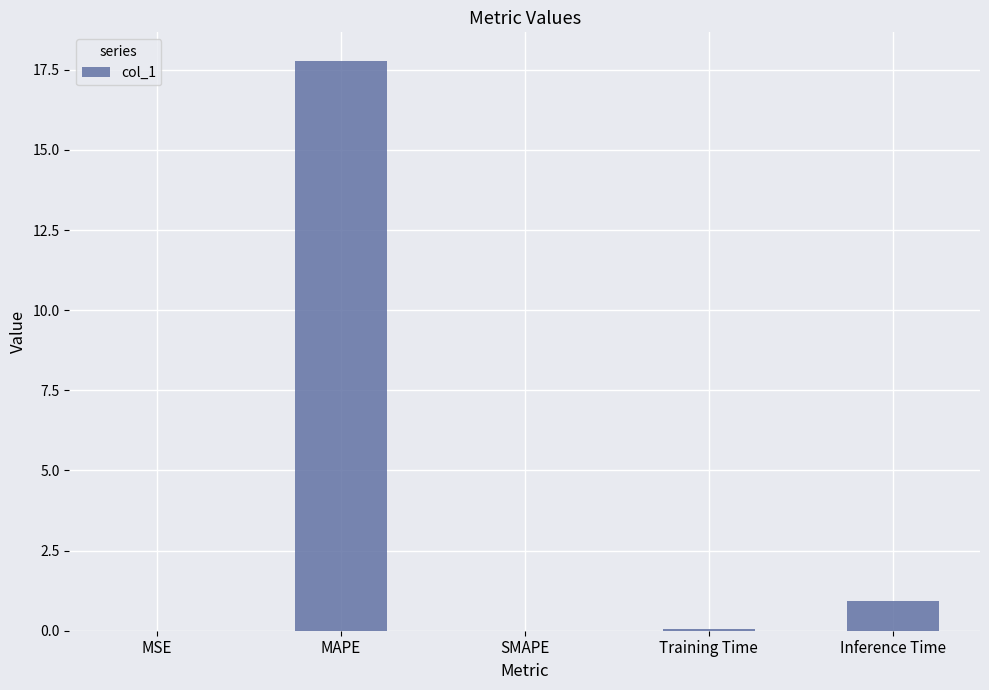

What is the maximum value shown in the chart?

17.8